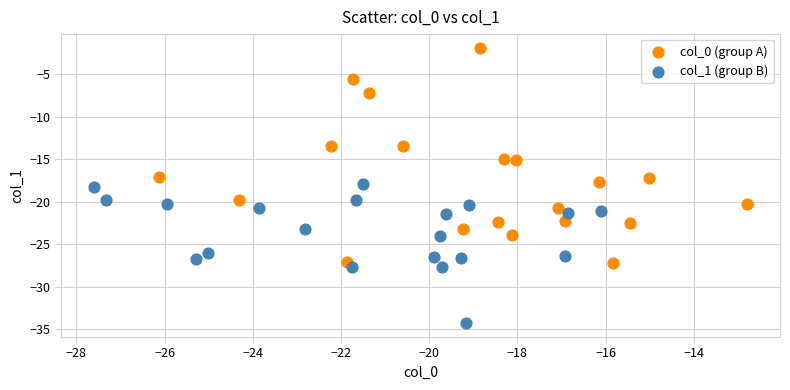

Which series contains the lowest Y value?

col_1 (group B)